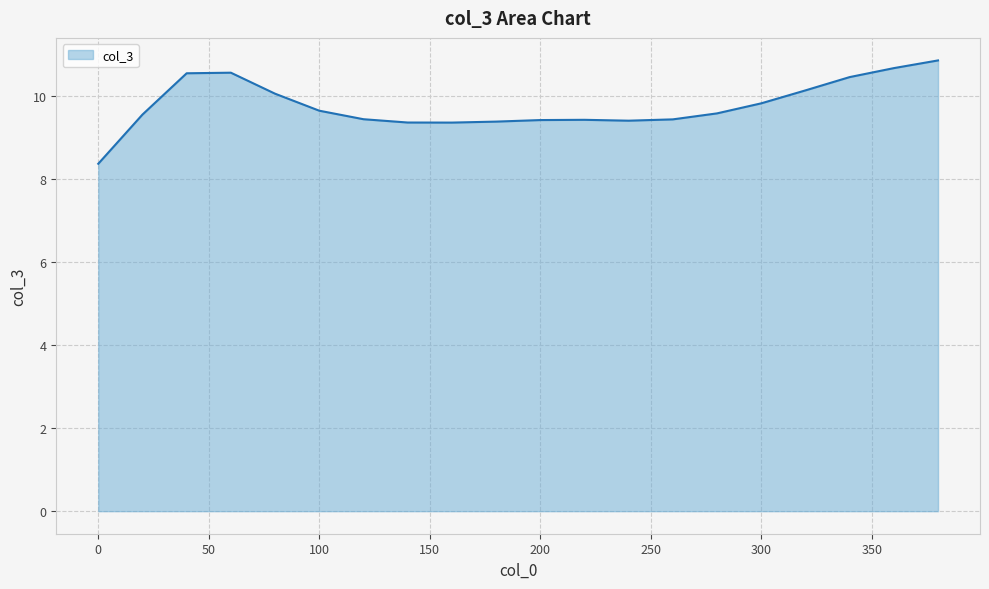

What is the maximum value shown in the chart?

10.9